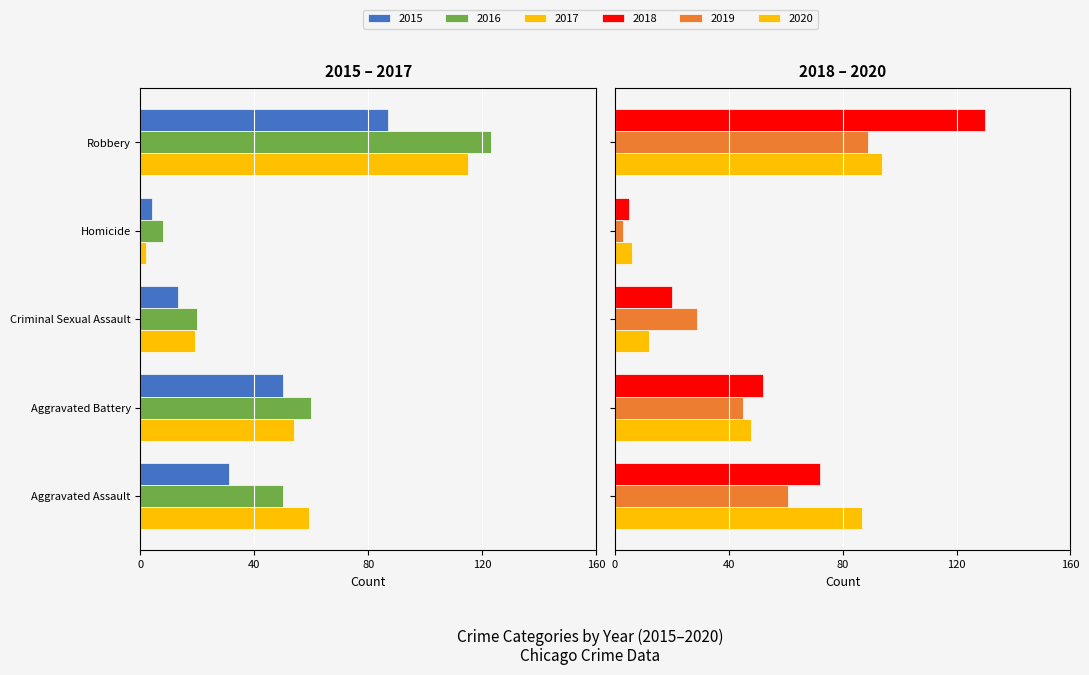

At which label is 2017 closest to -58?

Aggravated Assault